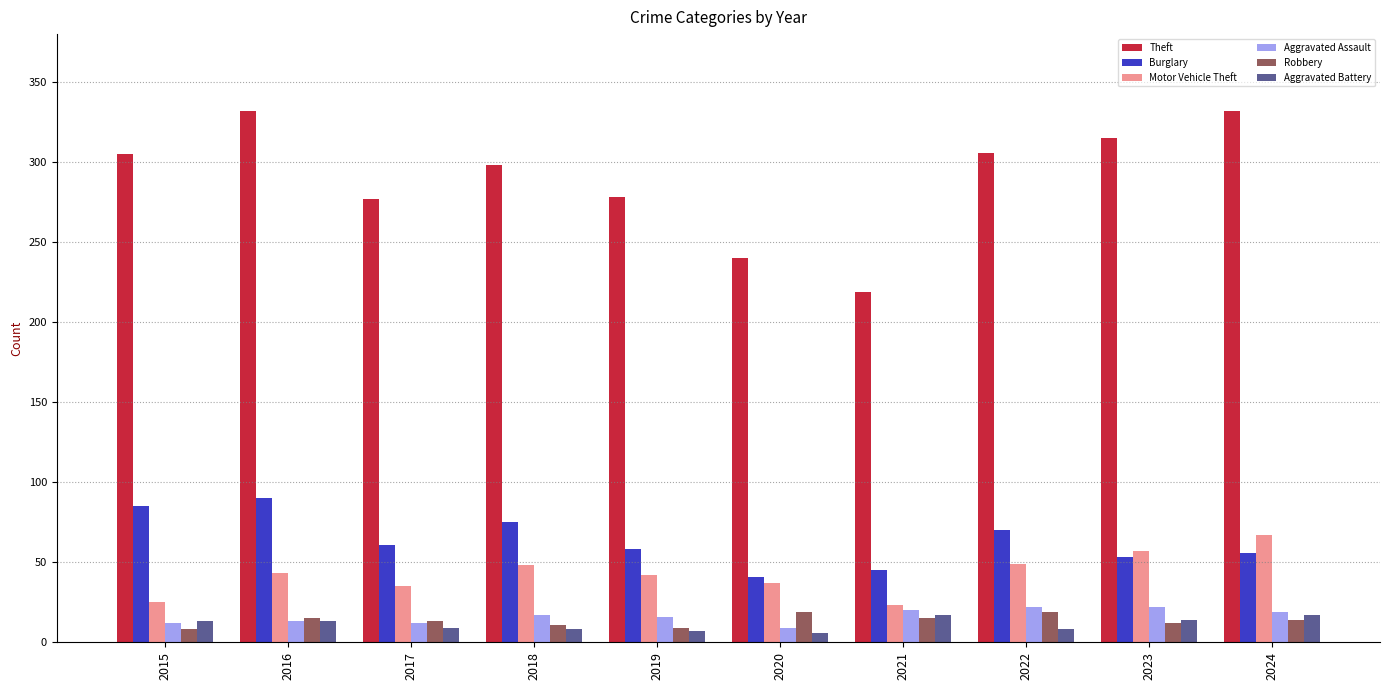

What is the difference between the highest and lowest values at 2017?

268